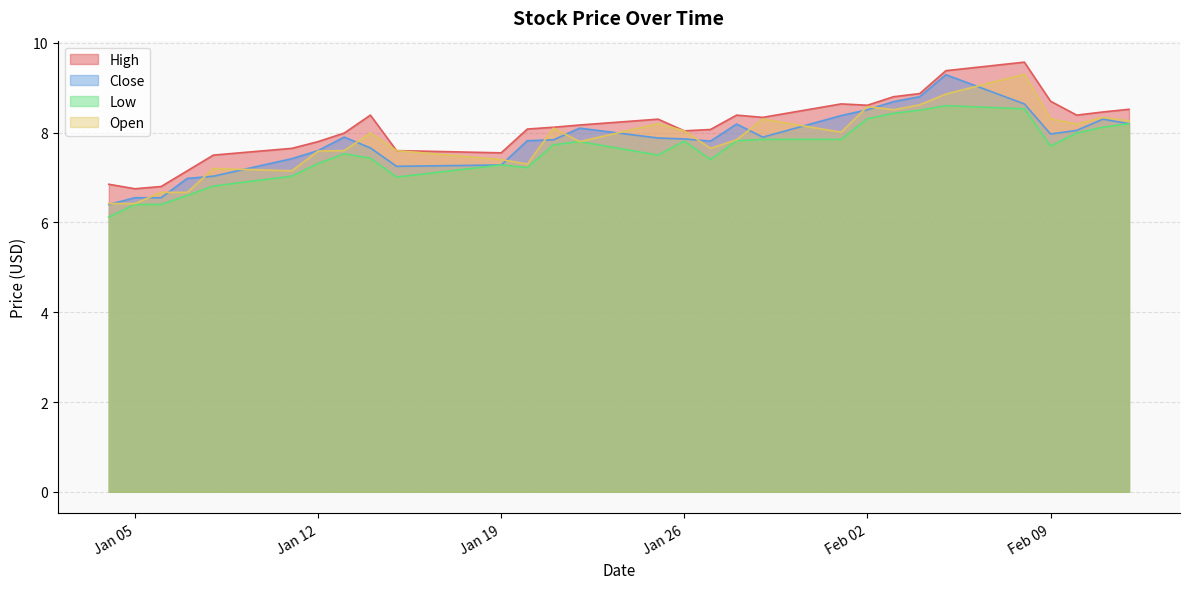

Which category has the highest value in the Open series?

2021-02-08